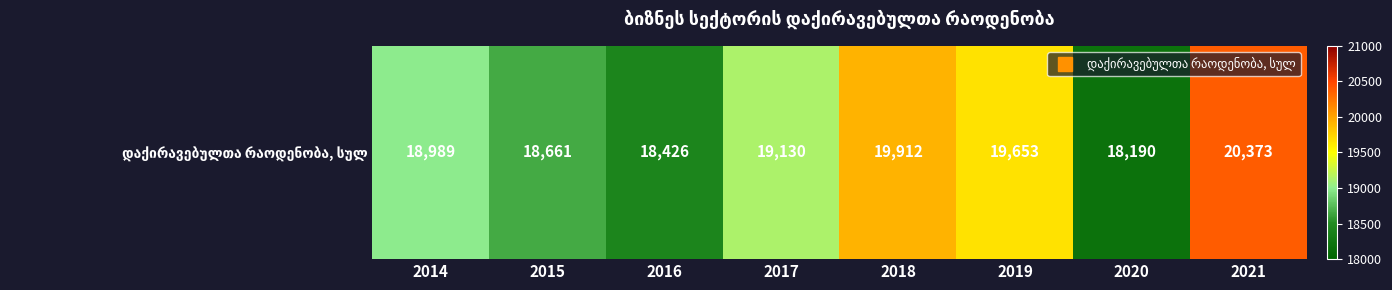

What is the ratio of the value at 2014 to the value at 2016?

1.0